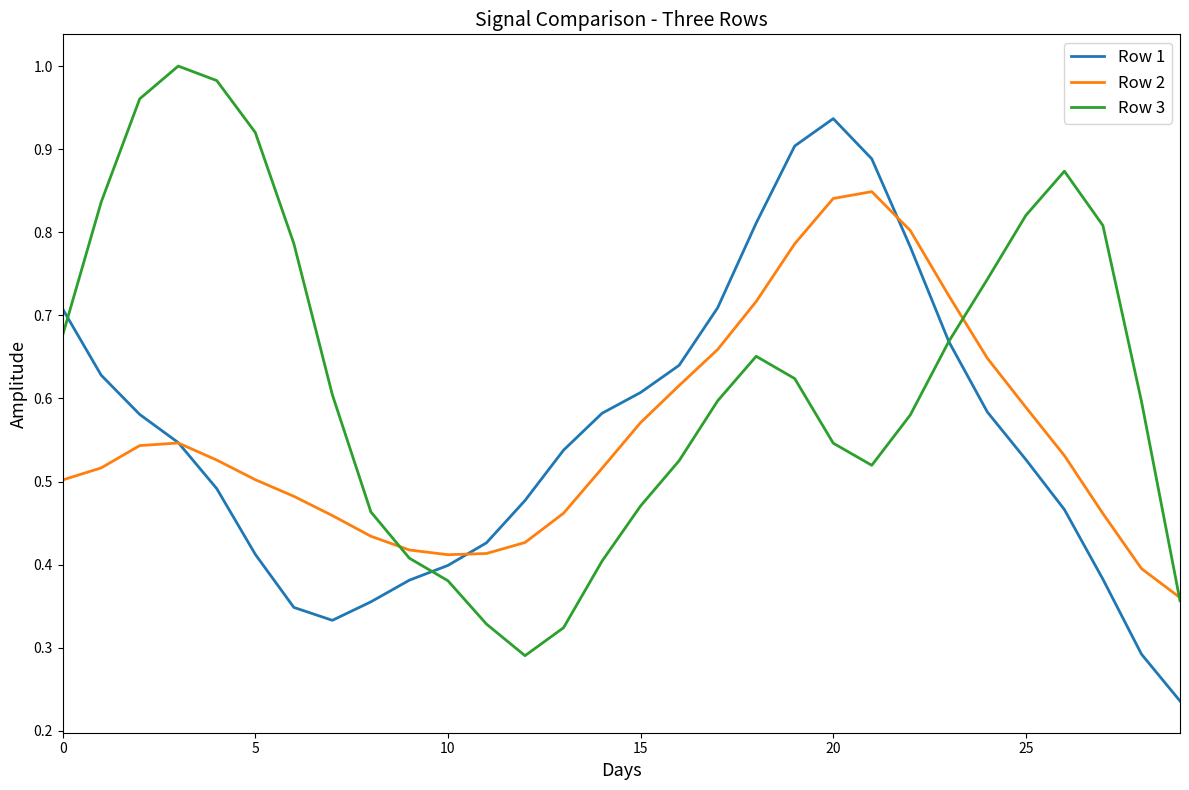

Which series has the largest total across all categories?

Row 3